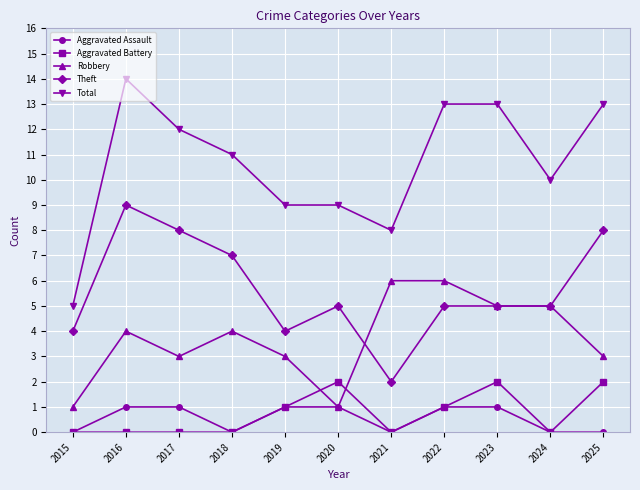

How many lines are shown in the chart?

5